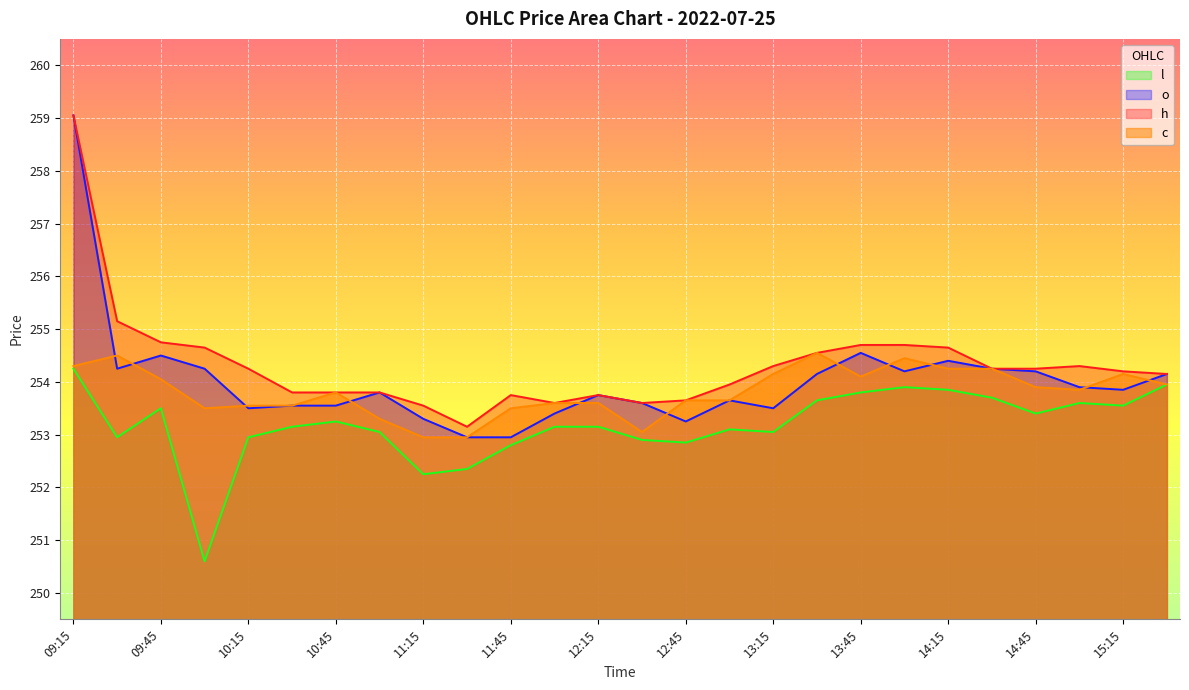

In l, how many points are higher than both neighbors (excluding endpoints)?

5